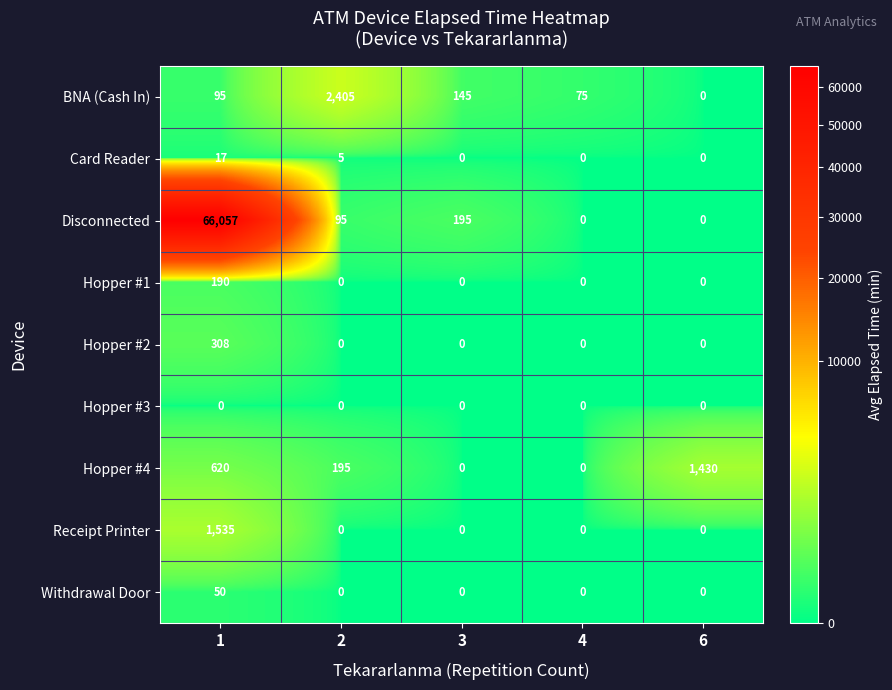

Where is Disconnected nearest to the value 33028?

3